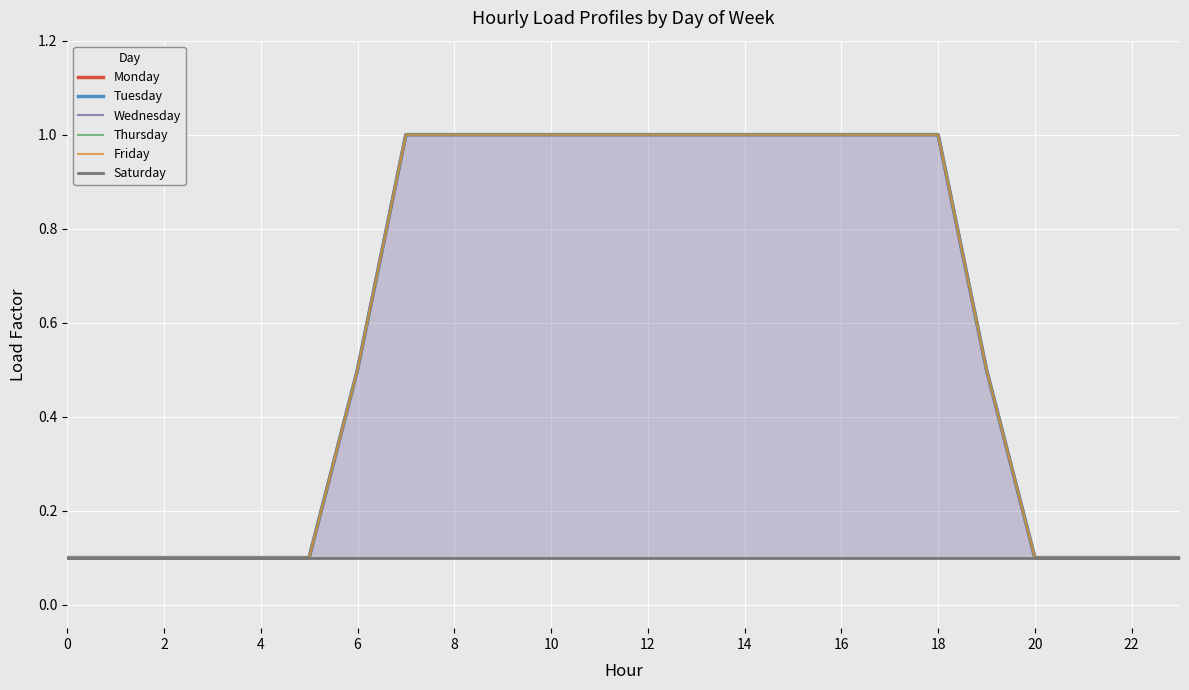

True or false: Tuesday and Thursday cross at least once.

False